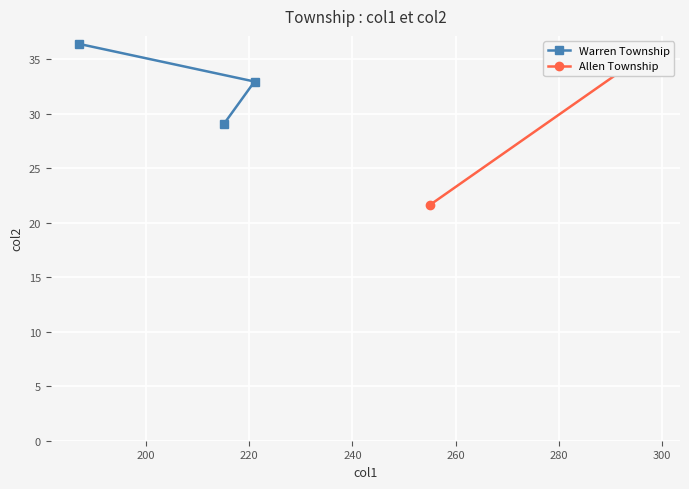

Is this an area chart (filled region under the line)?

No